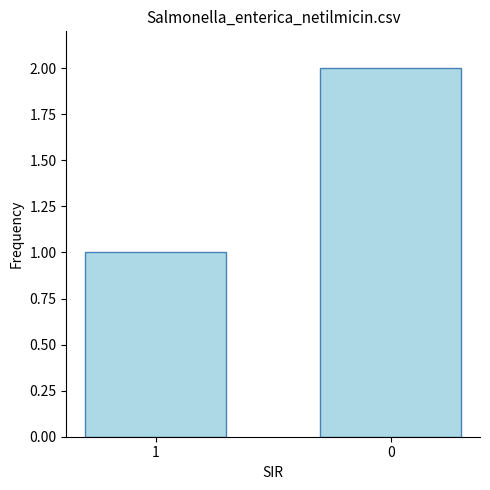

How many distinct data groups are displayed?

1